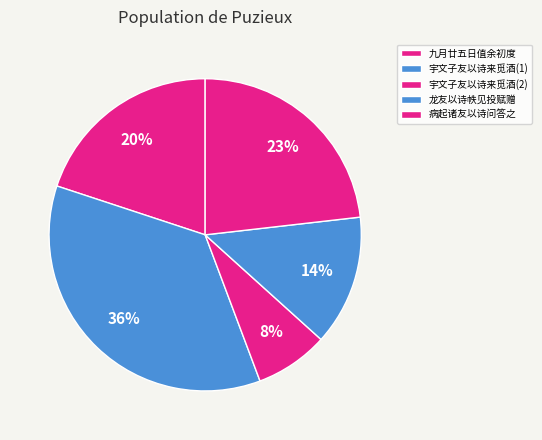

How many segments does this pie chart have?

5